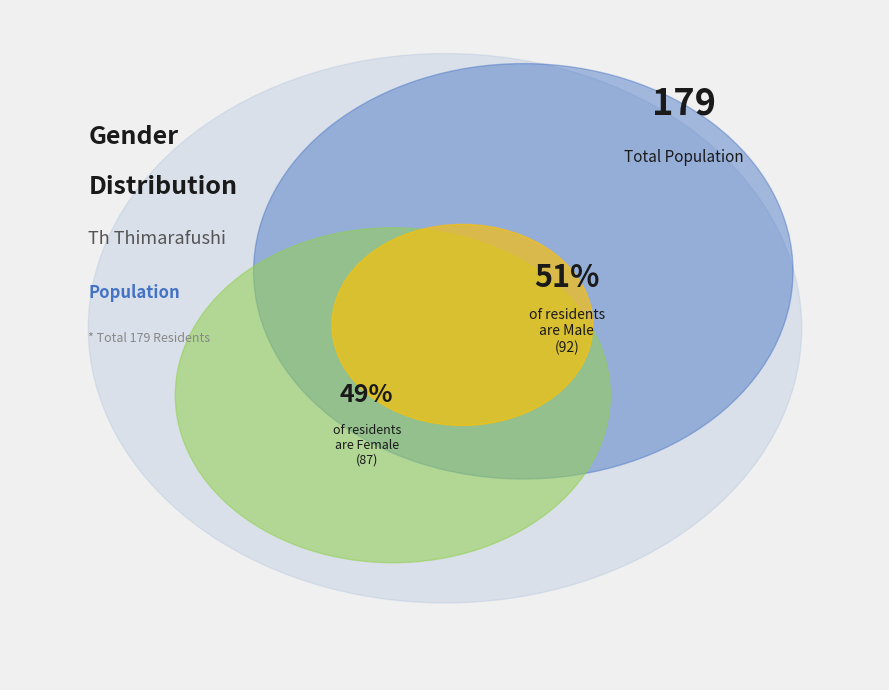

What is the change in value from M to F?

-5